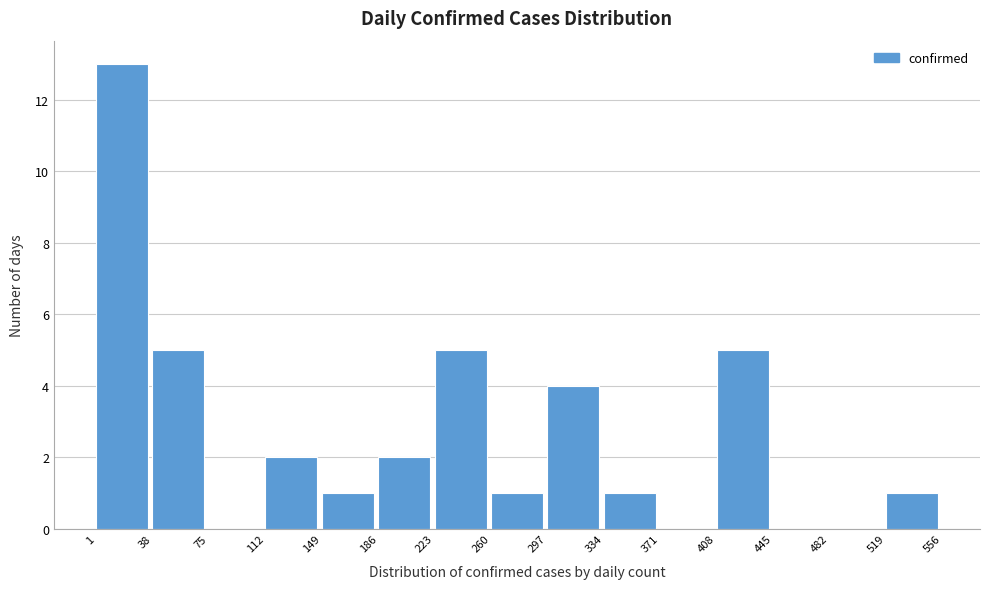

How tall is the bar that spans 38 to 75 on the x-axis? The values are not printed on the chart, so give them approximately, as read against the axis.

5